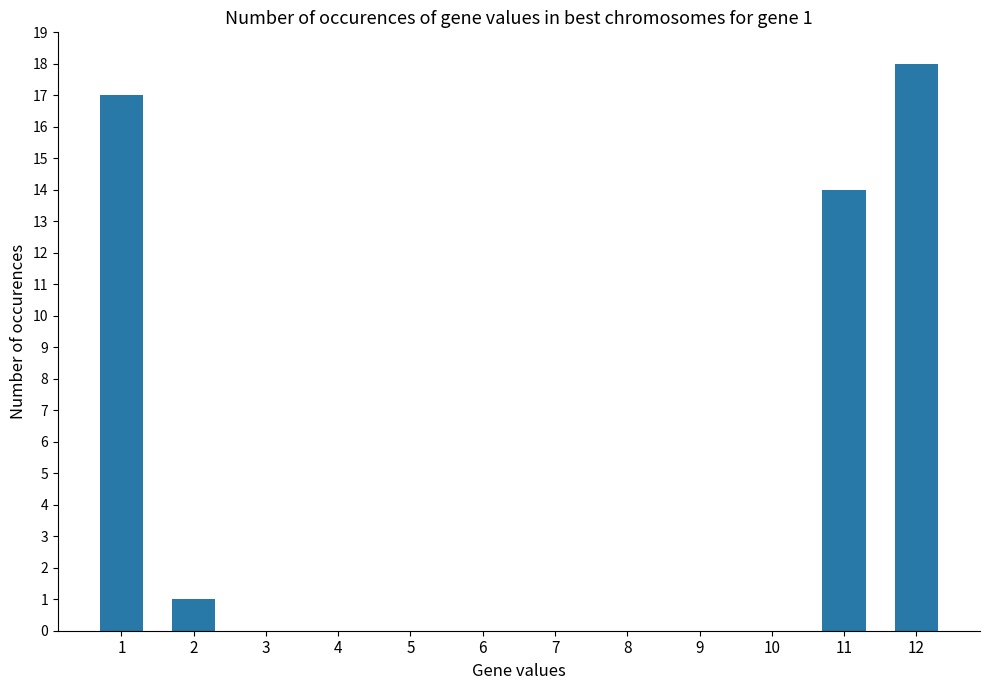

Where is the data nearest to the value 9?

11